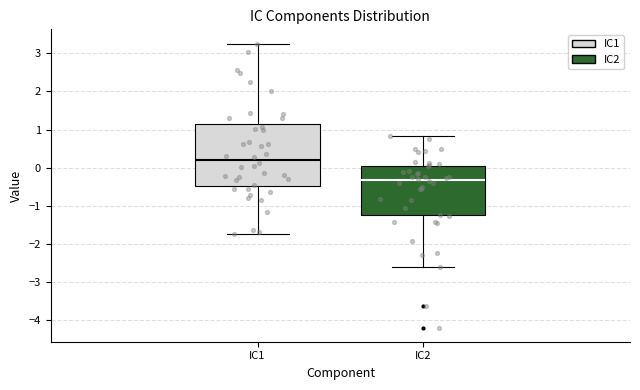

Which box has the highest median line?

IC1